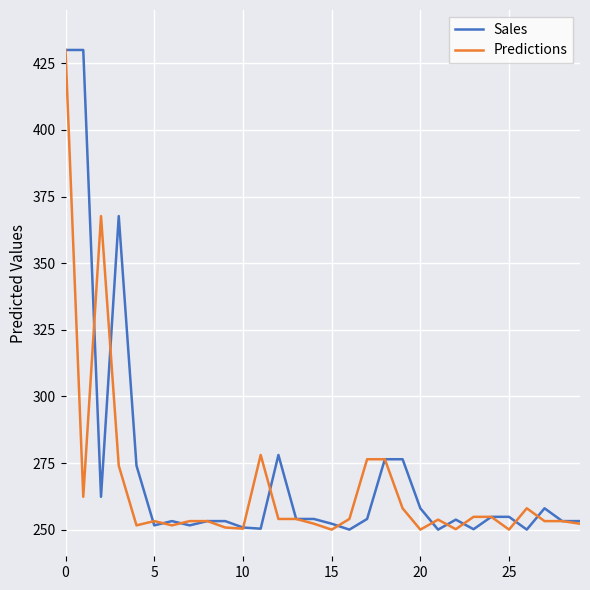

Which series has the largest total across all categories?

Sales